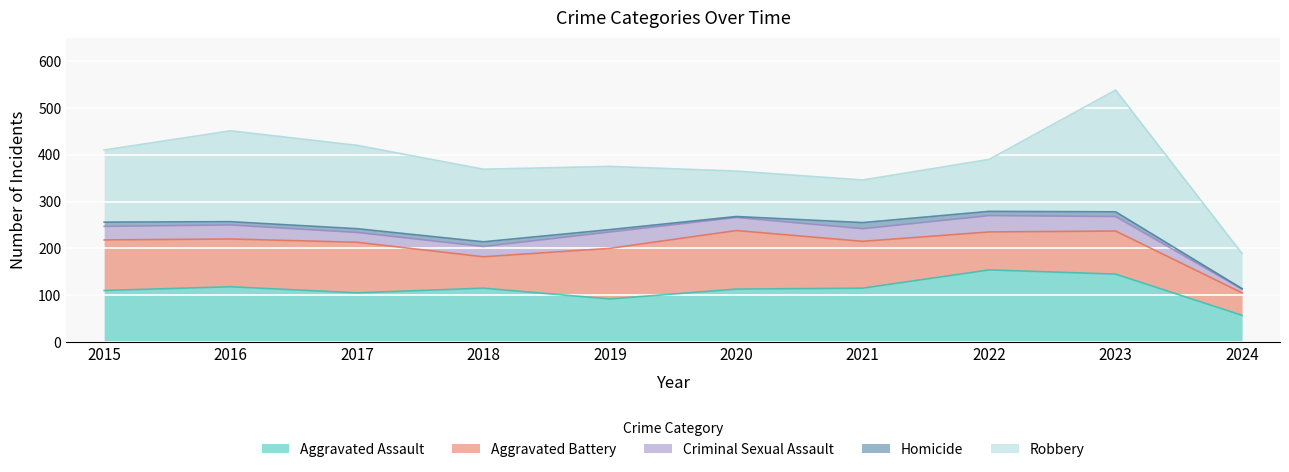

True or false: Homicide has more than 1 points higher than both neighbors.

True